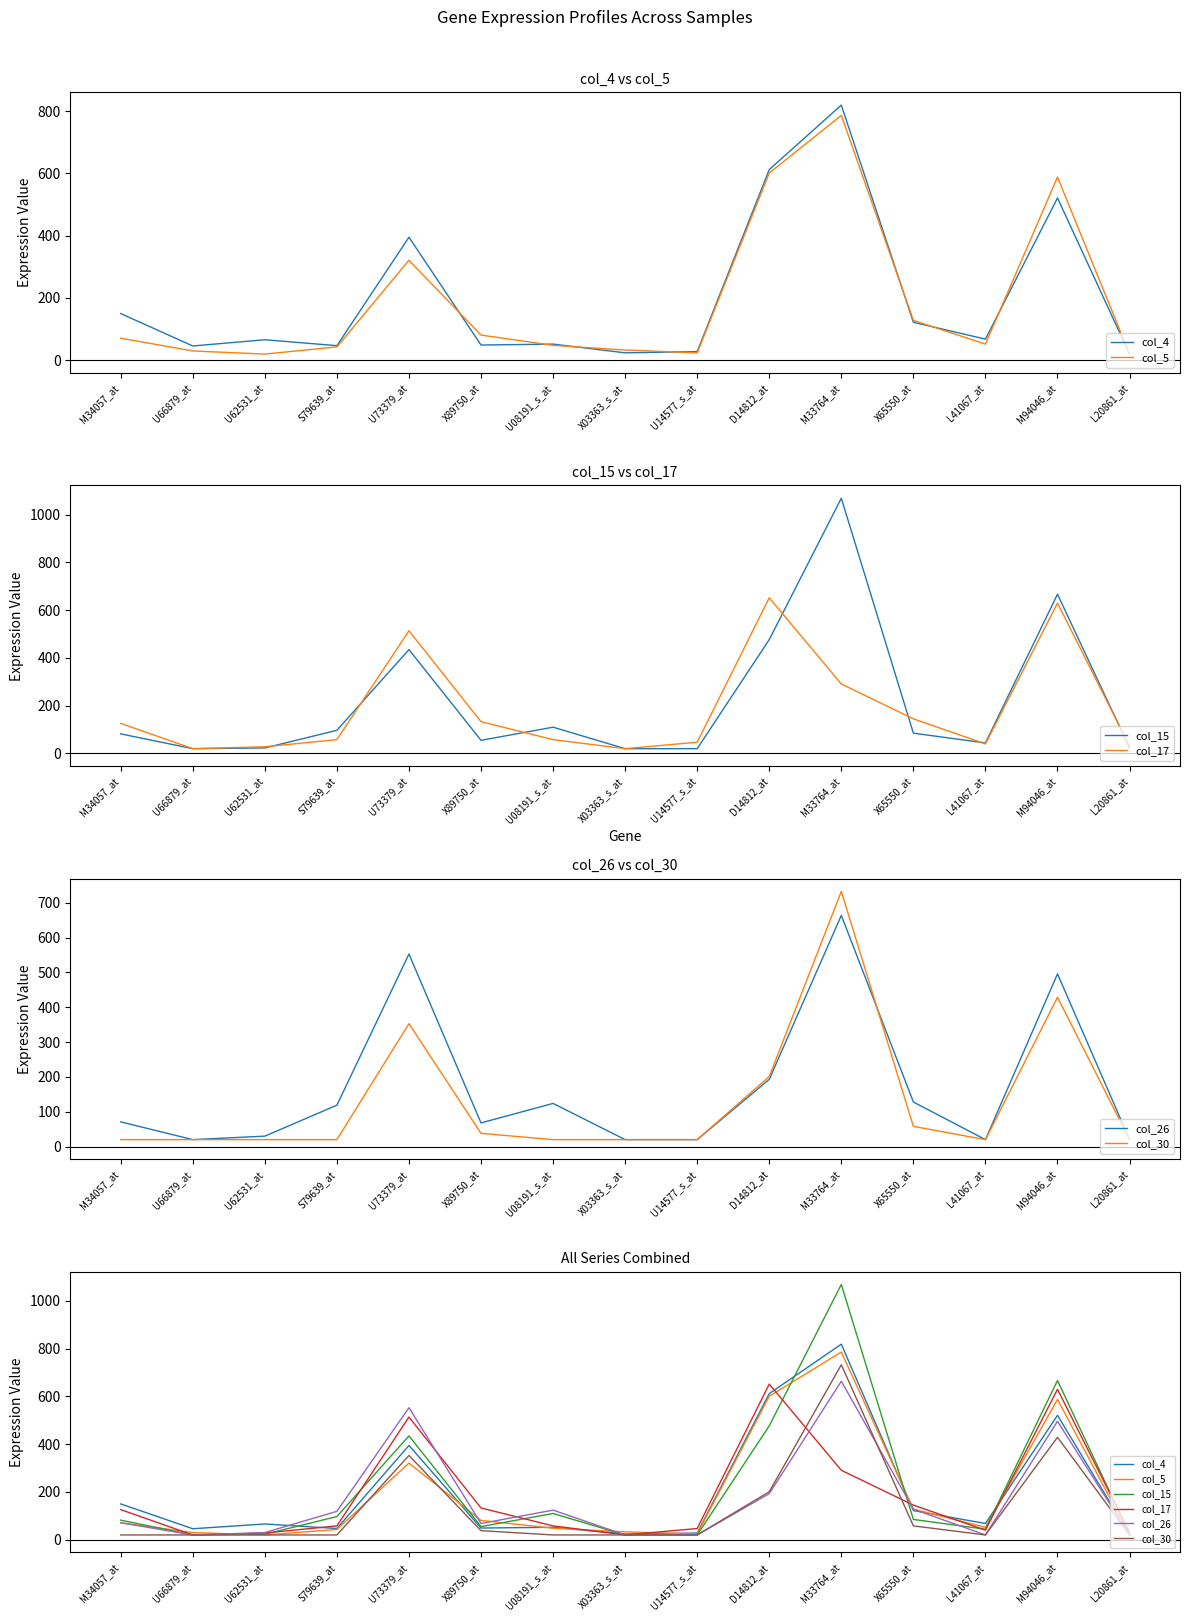

Which series has the widest spread of values?

col_15